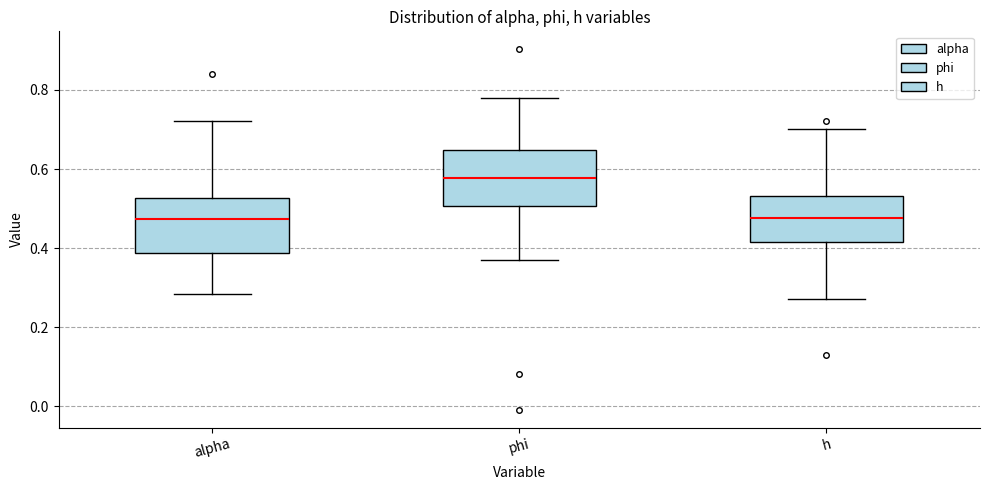

Reading left to right, transcribe this box plot: for each box, give where its median line is, the range the box spans, and where its two whiskers end, as read against the y-axis. The values are not printed on the chart, so give them approximately, as read against the axis.

alpha: median 0.48, box 0.38 to 0.52, whiskers 0.28 to 0.72
phi: median 0.58, box 0.50 to 0.64, whiskers 0.36 to 0.78
h: median 0.48, box 0.42 to 0.54, whiskers 0.28 to 0.70